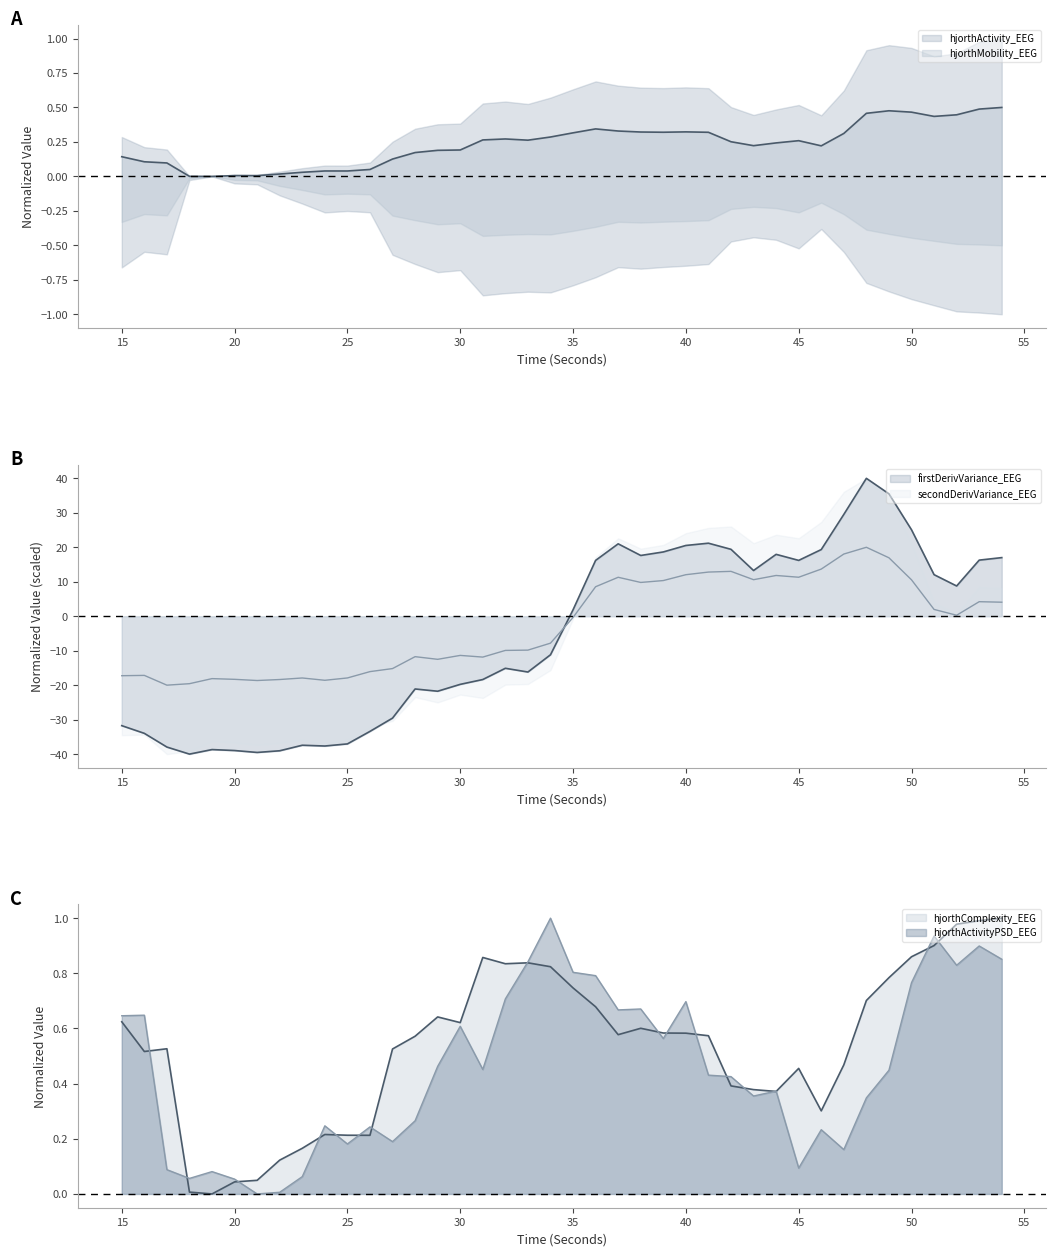

The value of firstDerivVariance_EEG at 11 is -15.4. True or false?

False